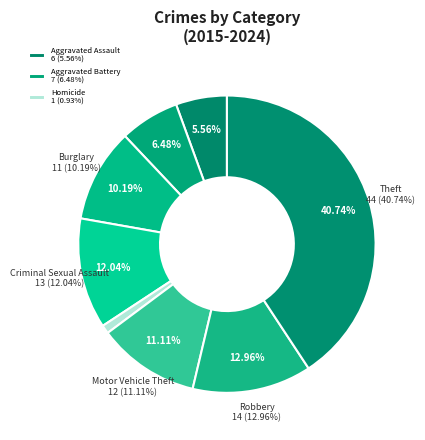

Is Motor Vehicle Theft the majority of the pie?

No